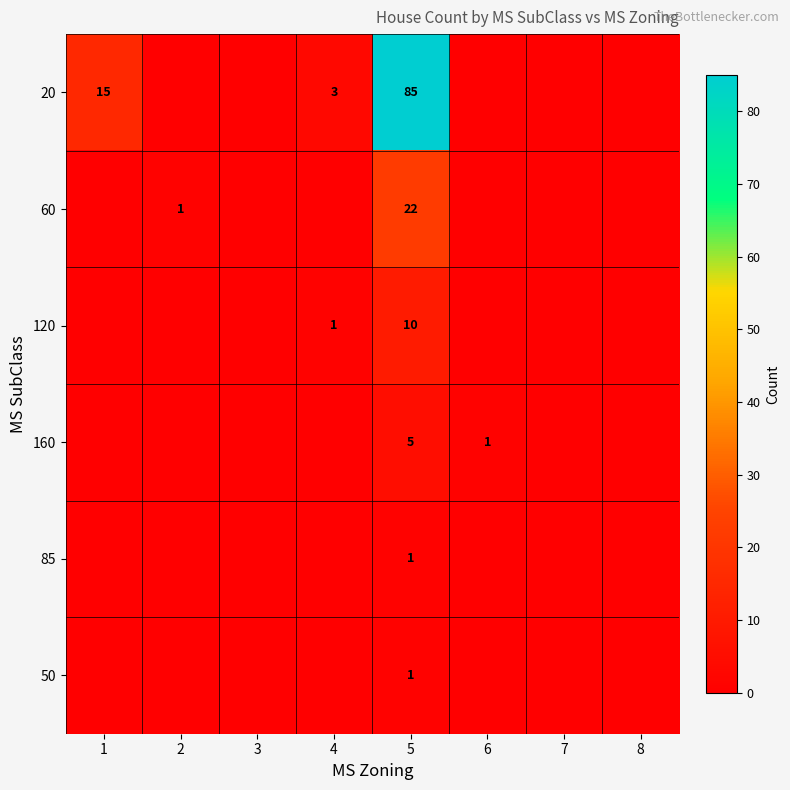

The 60 series shows 22 at 5. True or false?

True